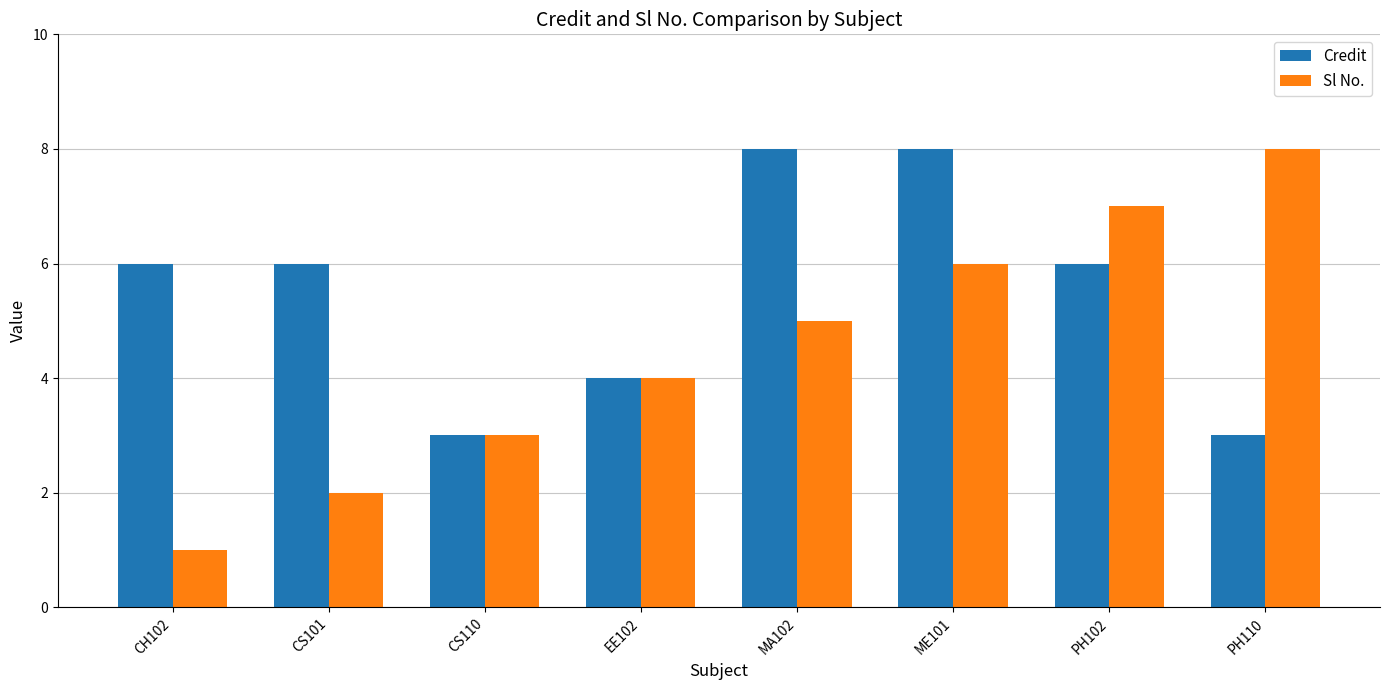

What is the sum of the Sl No. values at CH102 and ME101?

7